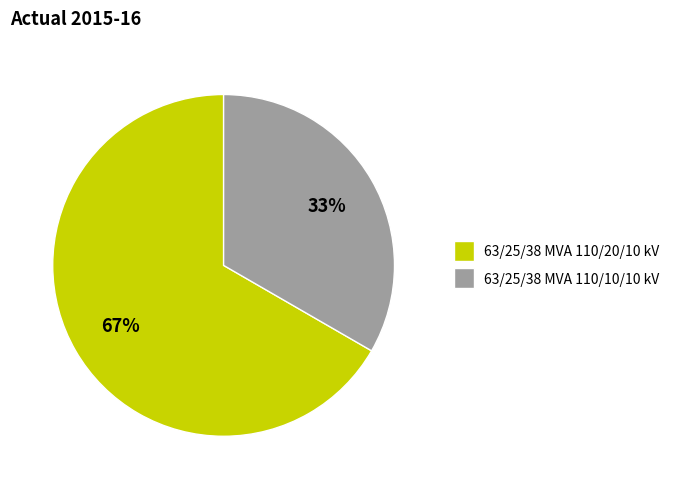

The 63/25/38 MVA 110/20/10 kV slice represents 67% of the pie. True or false?

True